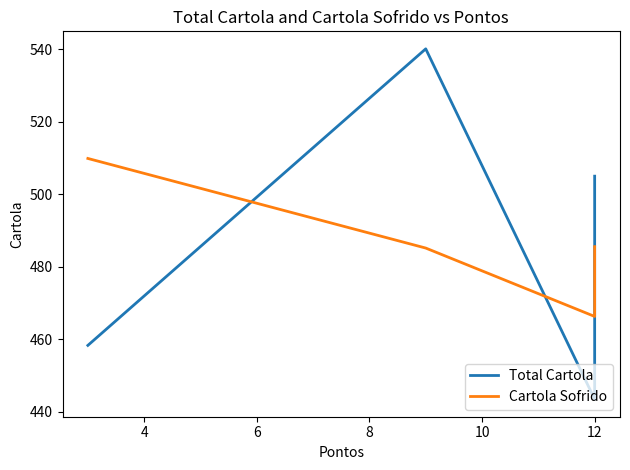

Is the value of Cartola Sofrido at 8 greater than the value of Total Cartola at 2?

Yes